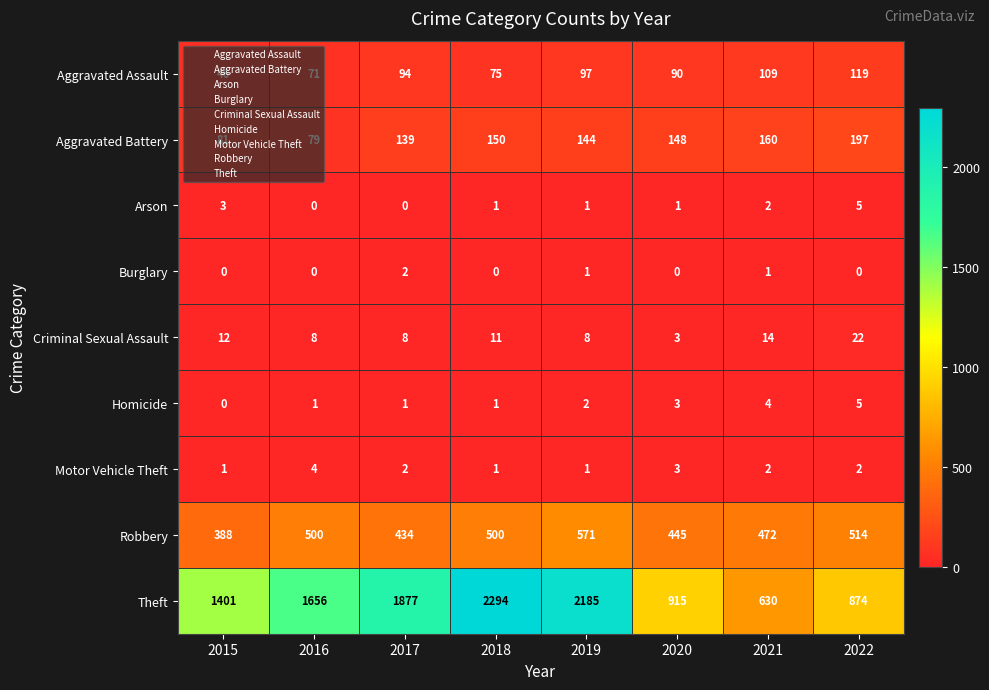

How many series are shown in this chart?

9